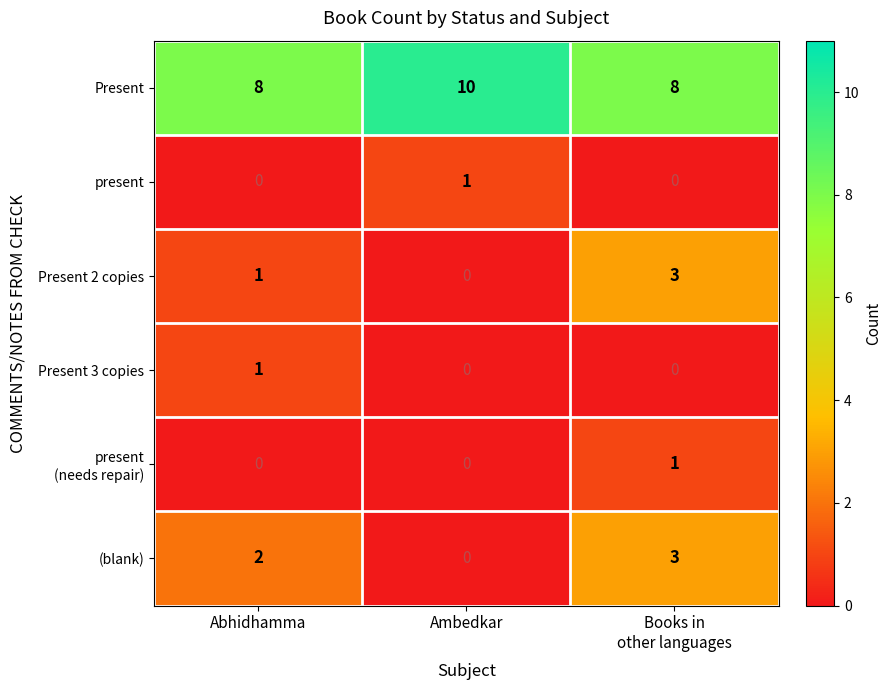

Which series has the largest total across all categories?

Present